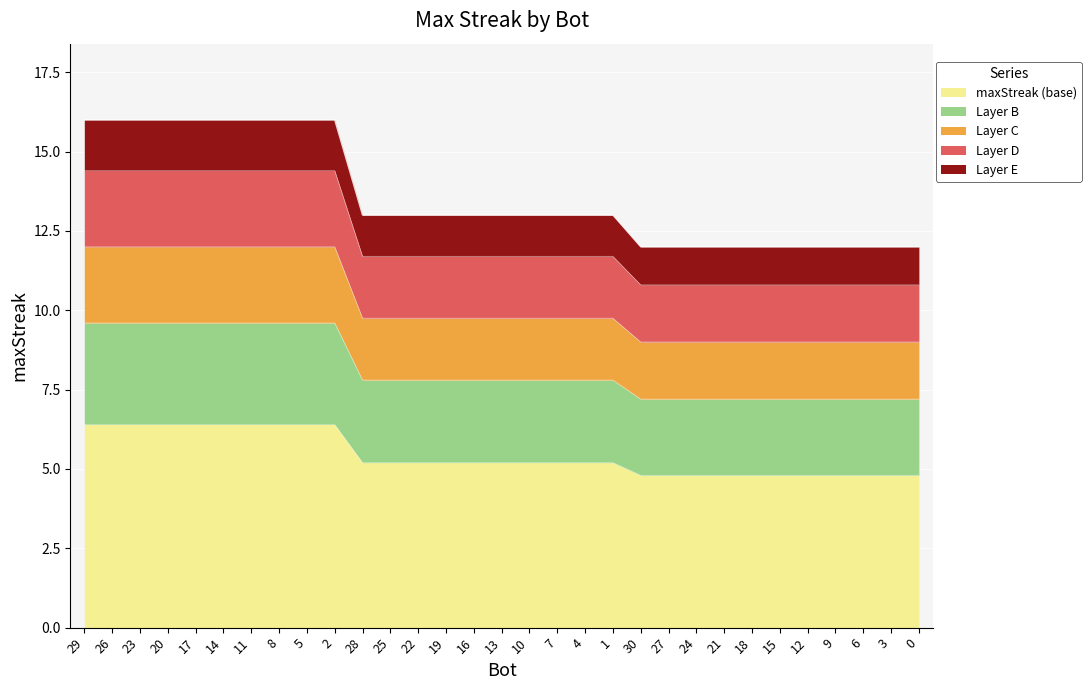

What is the label of the 5th point from the left?

17